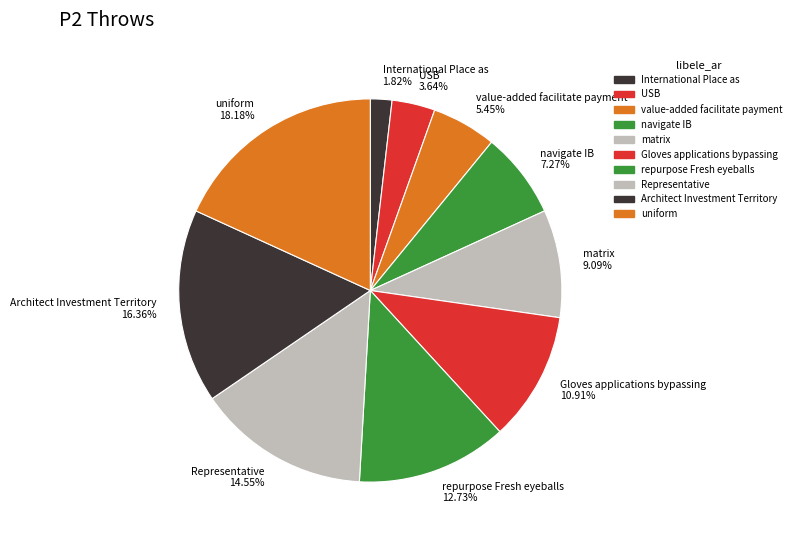

Which has a higher value, Gloves applications bypassing or Architect Investment Territory?

Architect Investment Territory